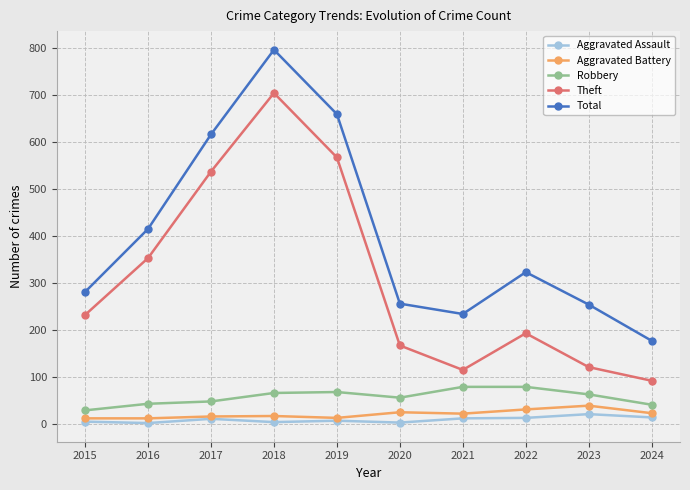

Is it true that Aggravated Assault equals 5 at 2018?

True